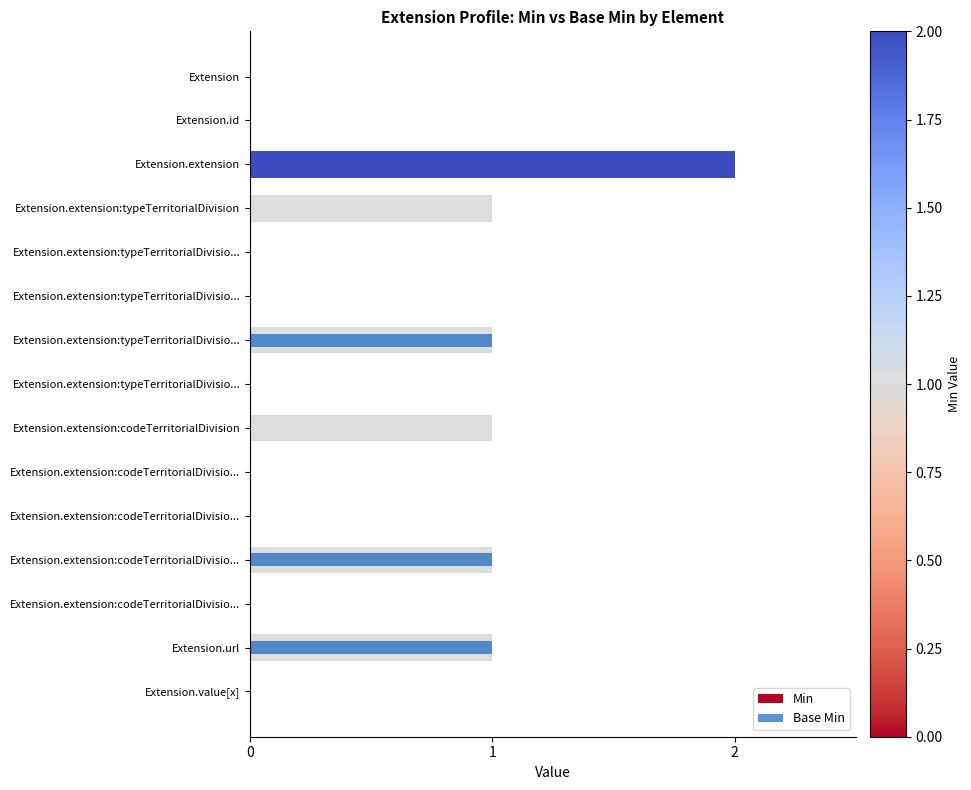

Rank the series at Extension.extension from lowest to highest value.

Base Min, Min